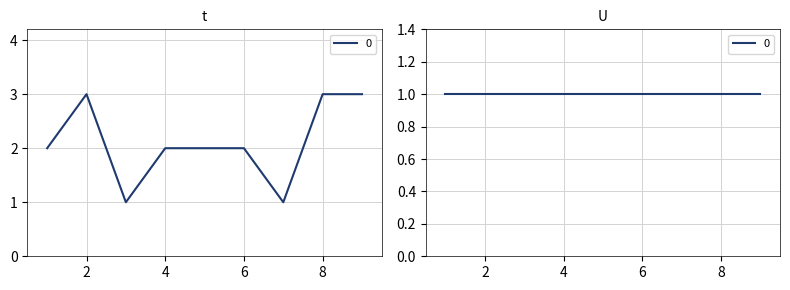

At which label is the value closest to 2?

1